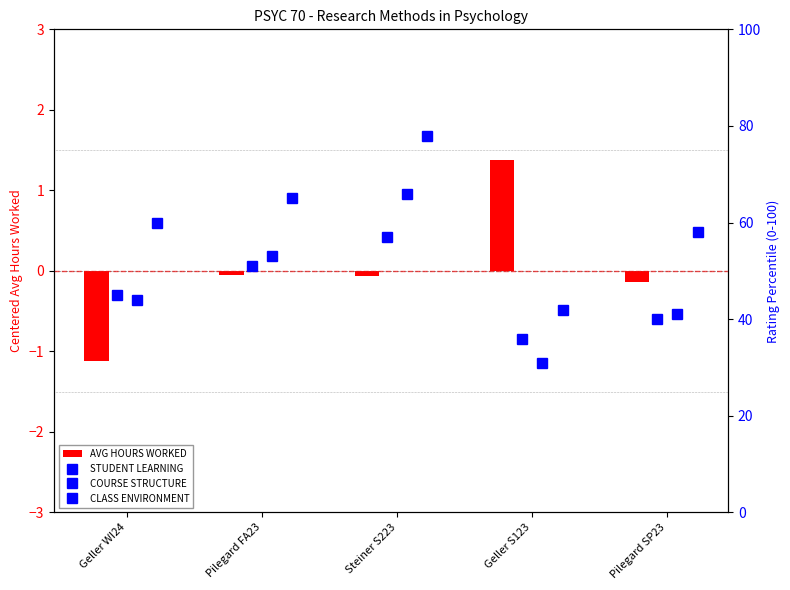

The AVG HOURS WORKED series shows -0.1 at Steiner S223. True or false?

True